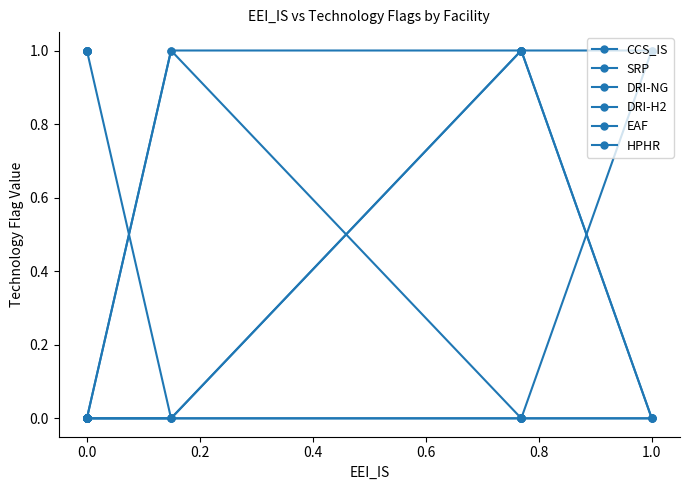

What is the maximum value shown in the chart?

1